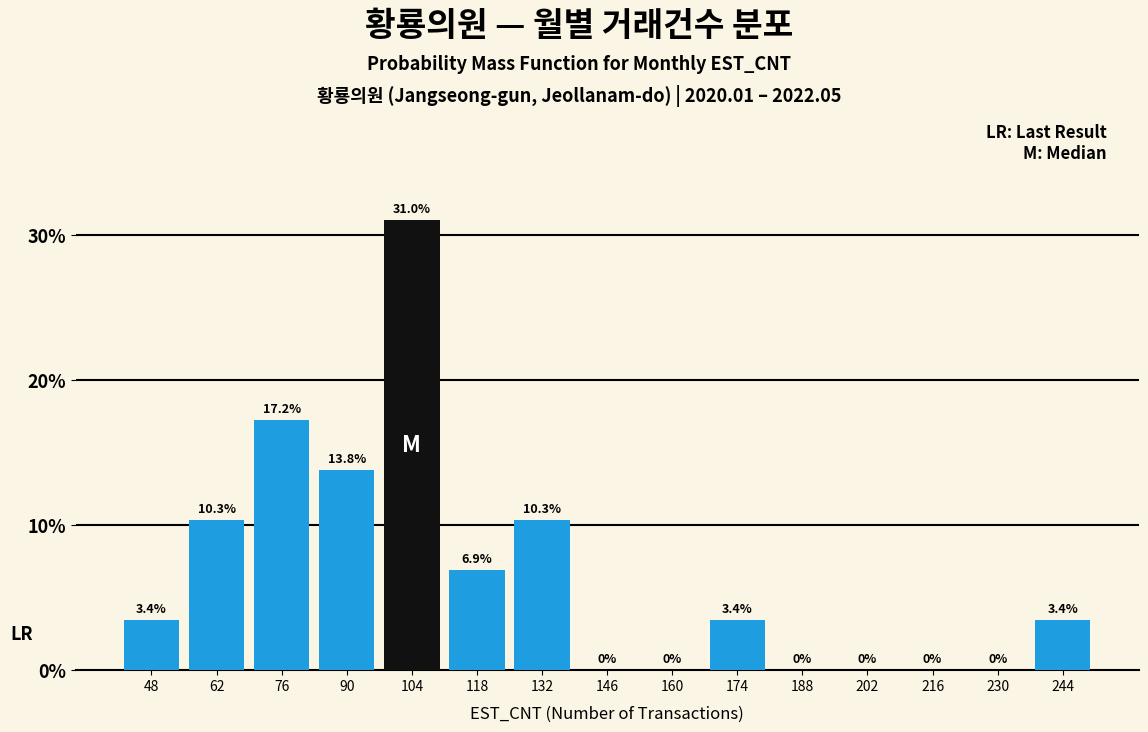

How tall is the bar that spans 112 to 126 on the x-axis? The bar edges are not printed on the chart, so give them approximately, as read against the axis.

6.9